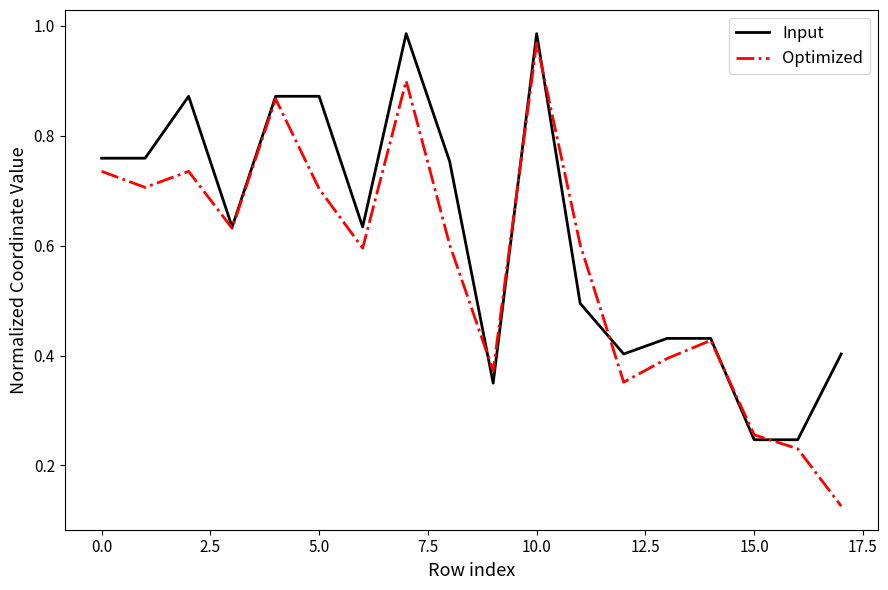

Which series has the largest total across all categories?

Input